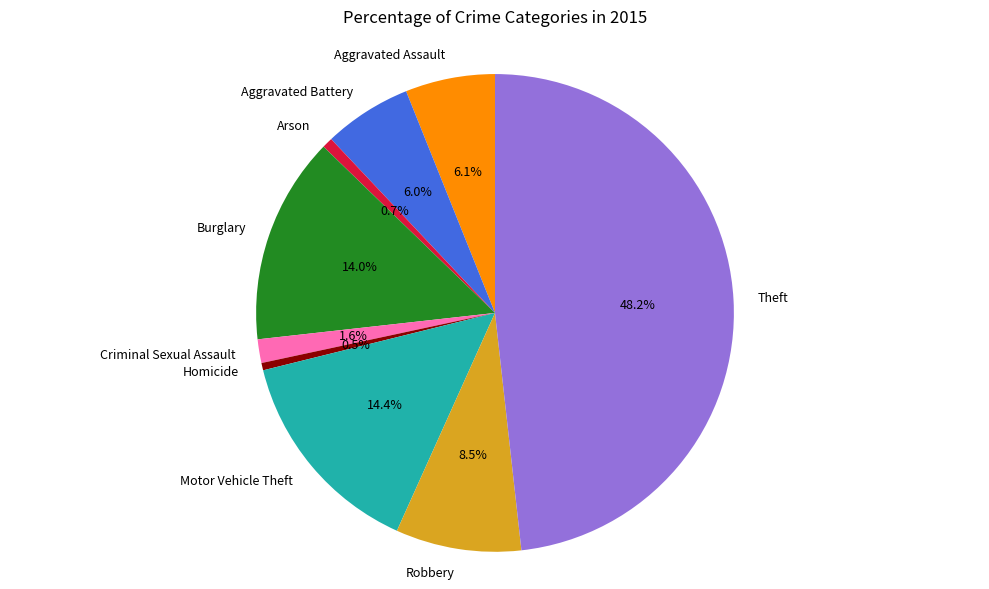

To the nearest percent, what portion does Aggravated Assault represent?

6%